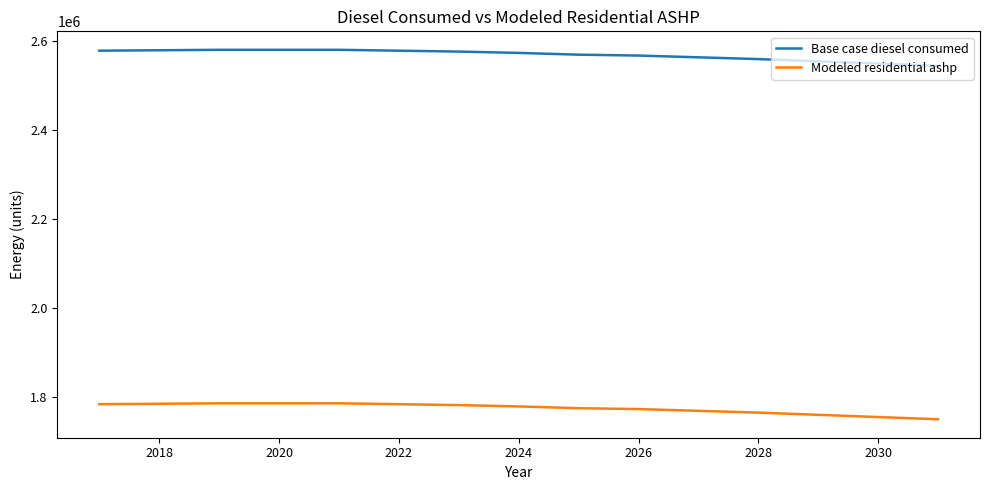

What is the maximum value shown in the chart?

2580949.0